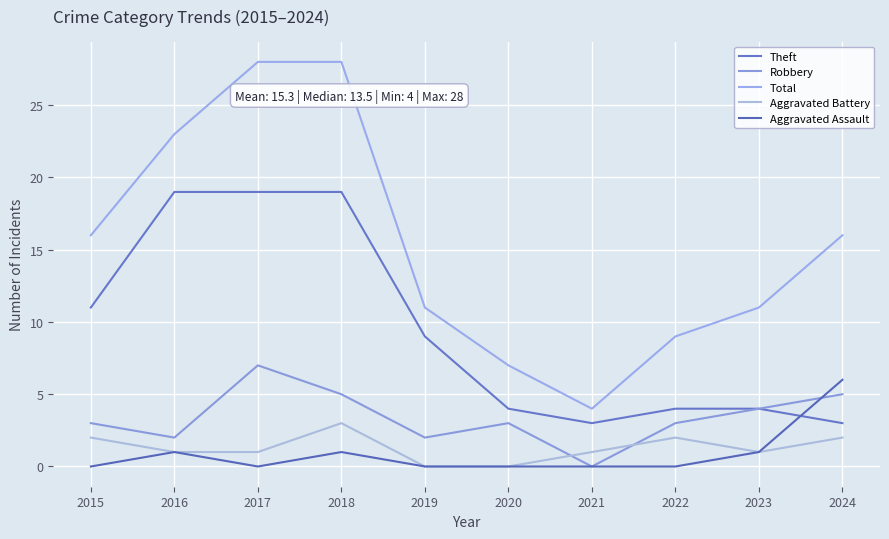

Where is the first local maximum for Aggravated Assault?

2016